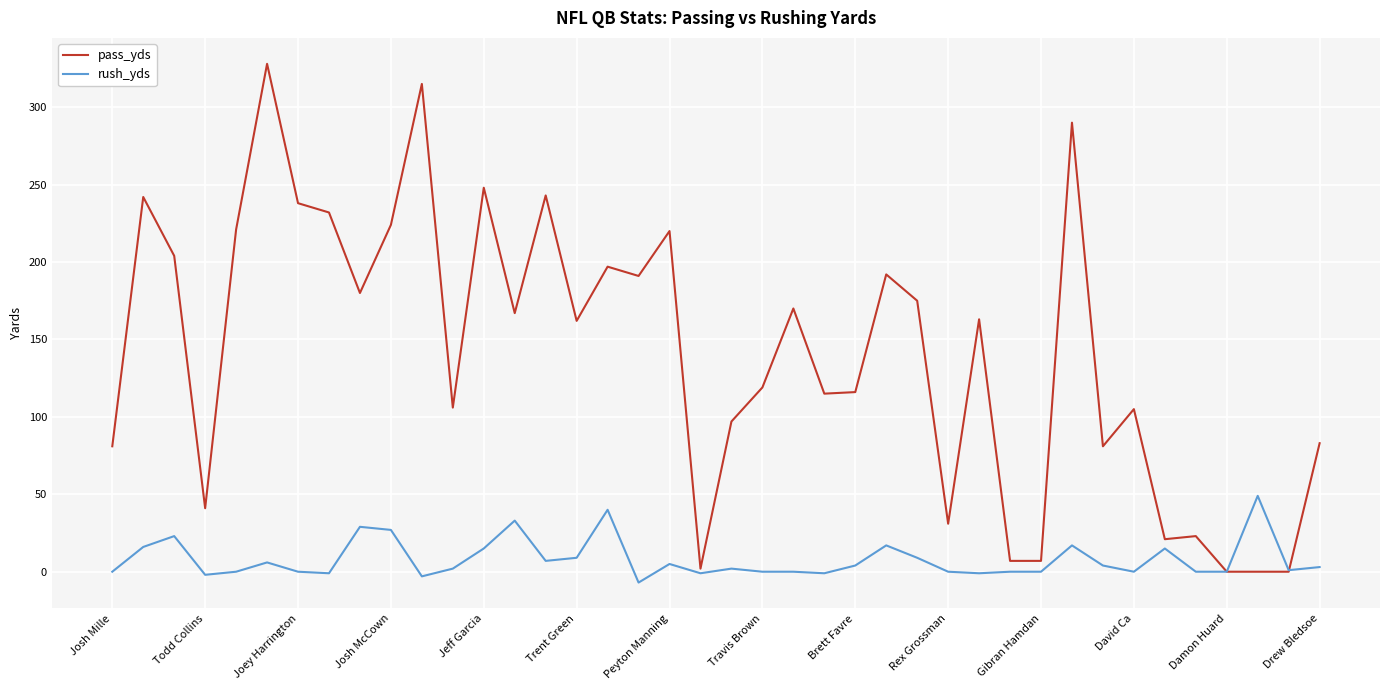

Which series has the widest spread of values?

pass_yds